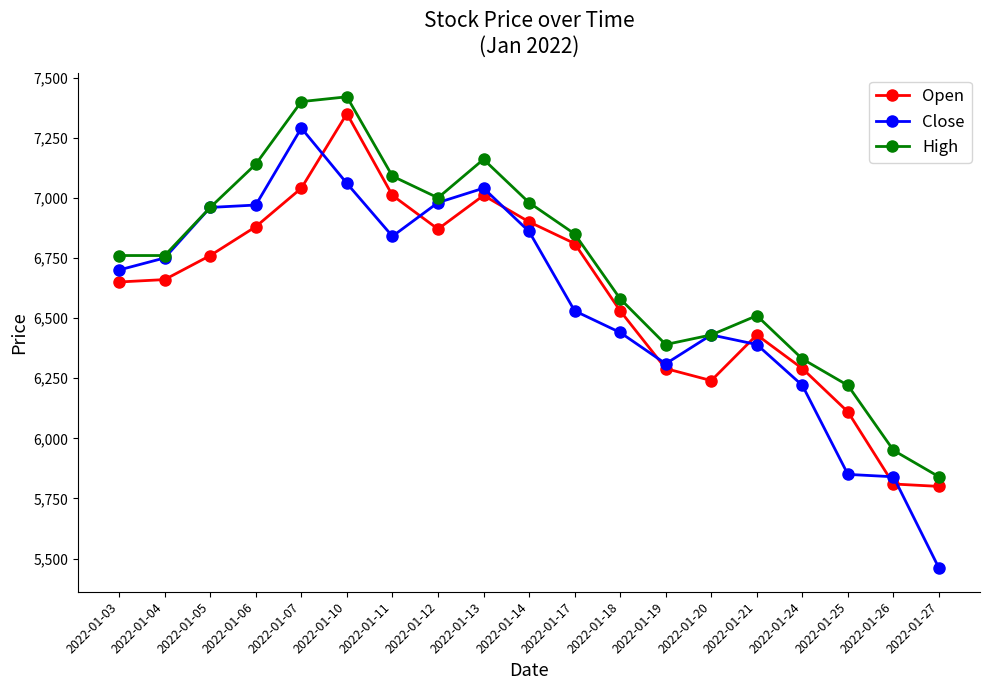

What is the sum of all High values?

127770